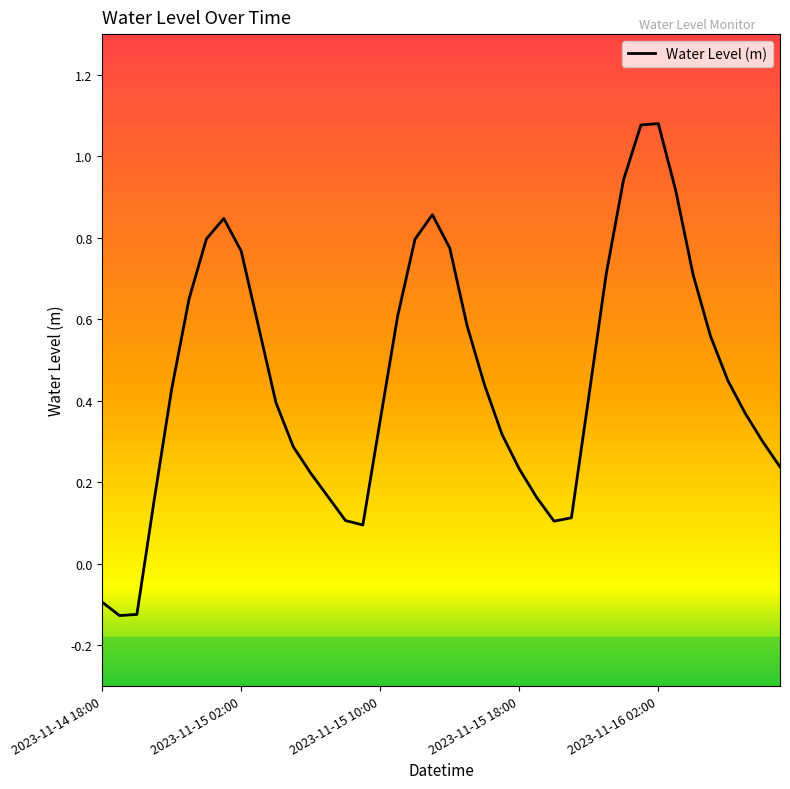

At which category does the chart reach its minimum across all series?

2023-11-14 19:00